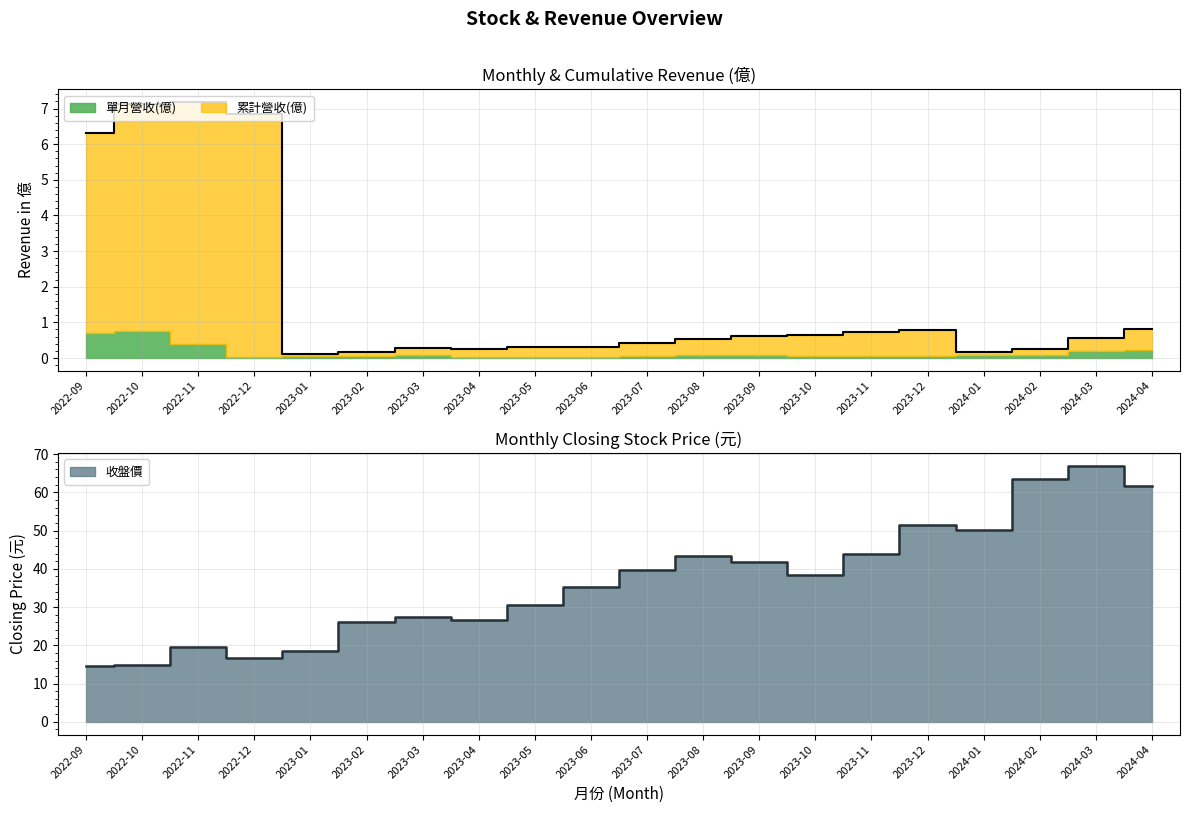

True or false: 累計營收(億) has a value of 0.5 at 2023-06.

False